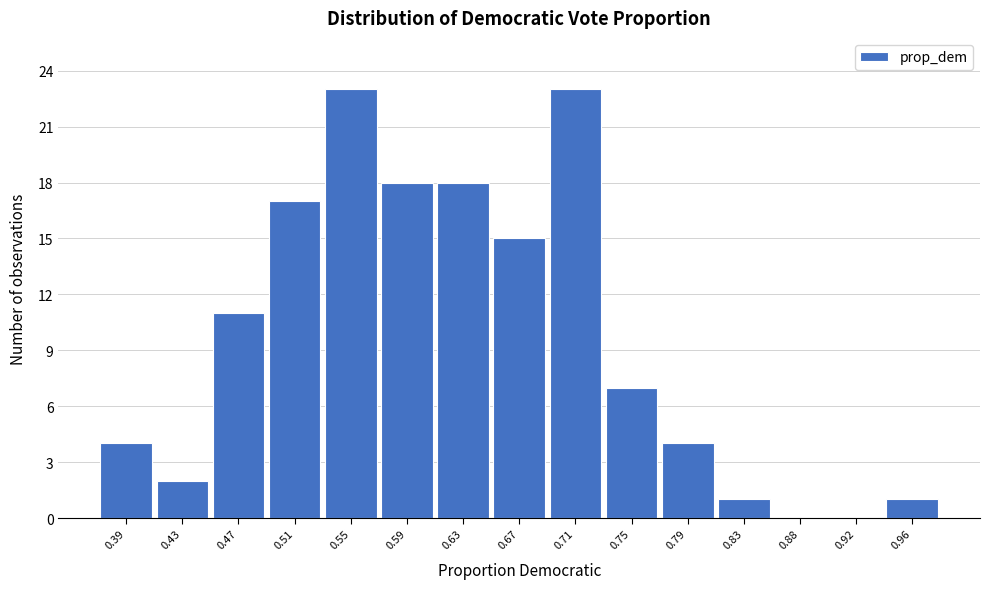

Reading left to right, transcribe this chart: for each bar, give the range it covers on the x-axis and its height. Neither the bar edges nor the heights are printed on the chart, so give them approximately, as read against the axes.

0.365 to 0.405: 4
0.405 to 0.445: 2
0.445 to 0.490: 11
0.490 to 0.530: 17
0.530 to 0.570: 23
0.570 to 0.610: 18
0.610 to 0.650: 18
0.650 to 0.690: 15
0.690 to 0.735: 23
0.735 to 0.775: 7
0.775 to 0.815: 4
0.815 to 0.855: 1
0.855 to 0.895: 0
0.895 to 0.935: 0
0.935 to 0.980: 1